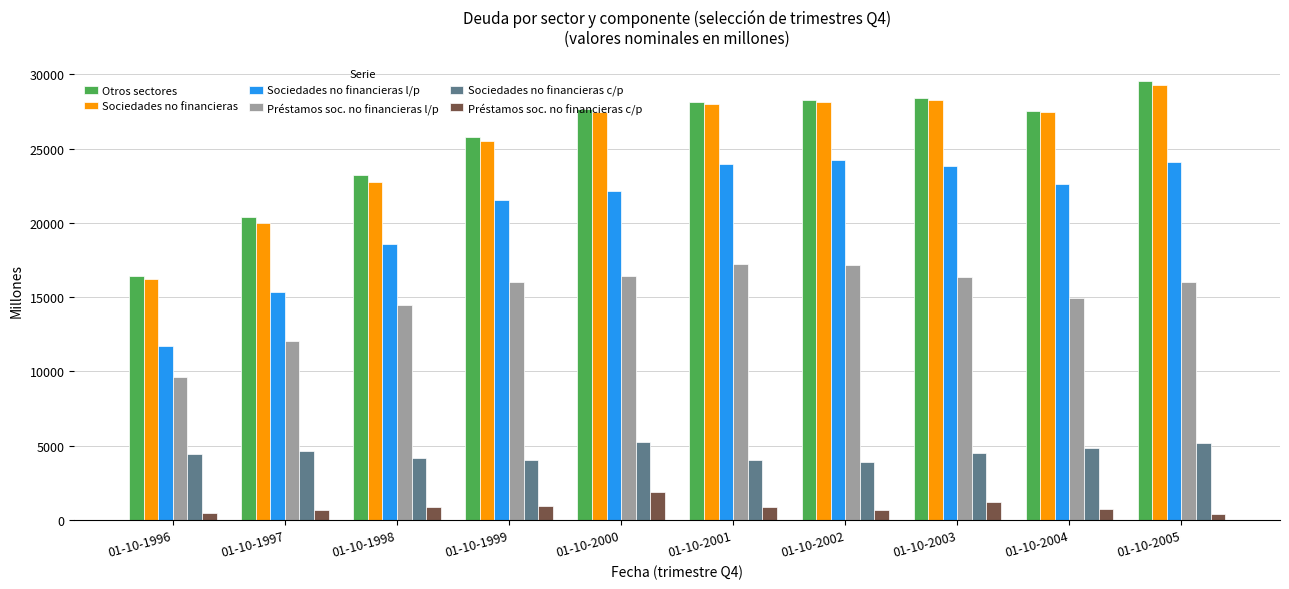

What is the difference between the Sociedades no financieras l/p values at 01-10-1997 and 01-10-2000?

6795